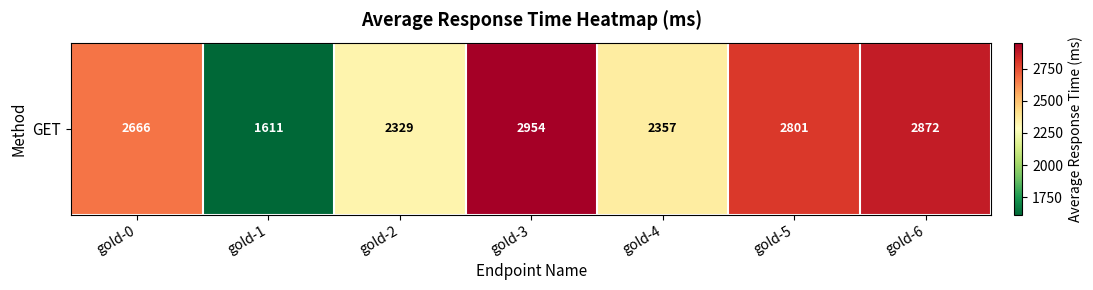

What is the approximate value at gold-2, to the nearest 50?

2350